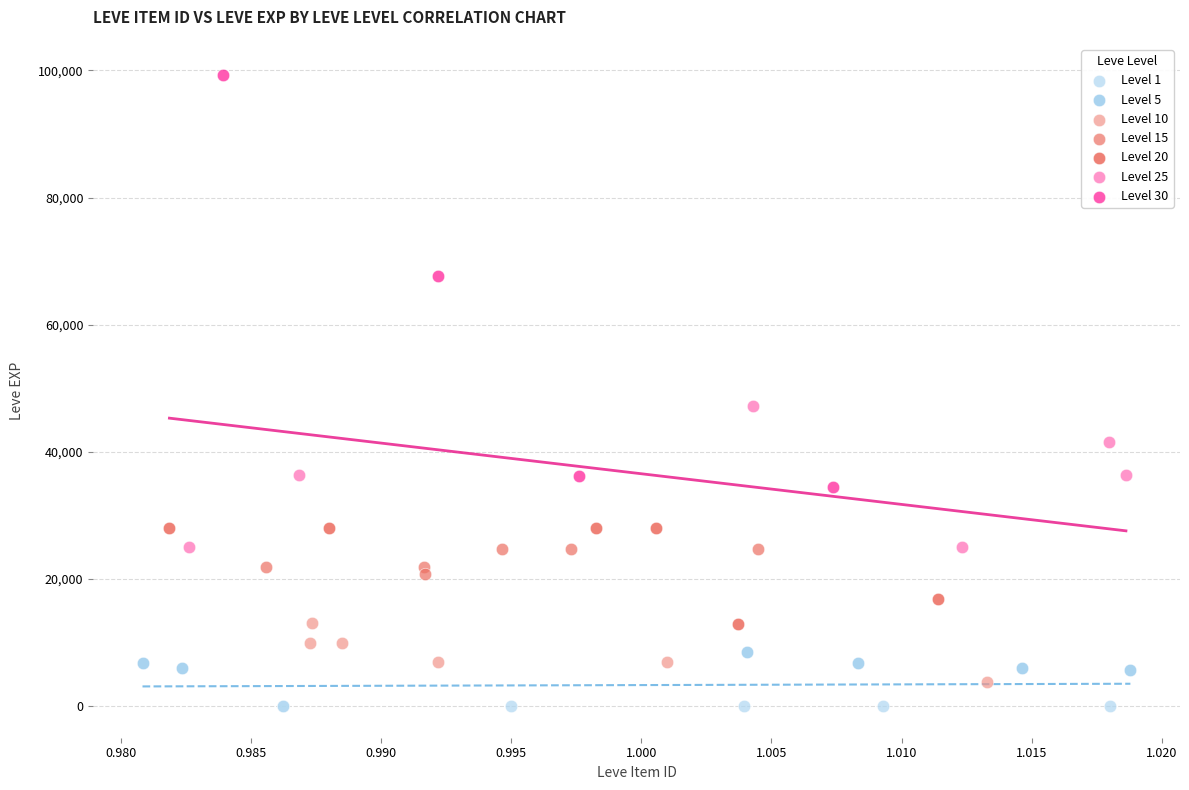

Which series has the largest Y range (max minus min)?

Level 30